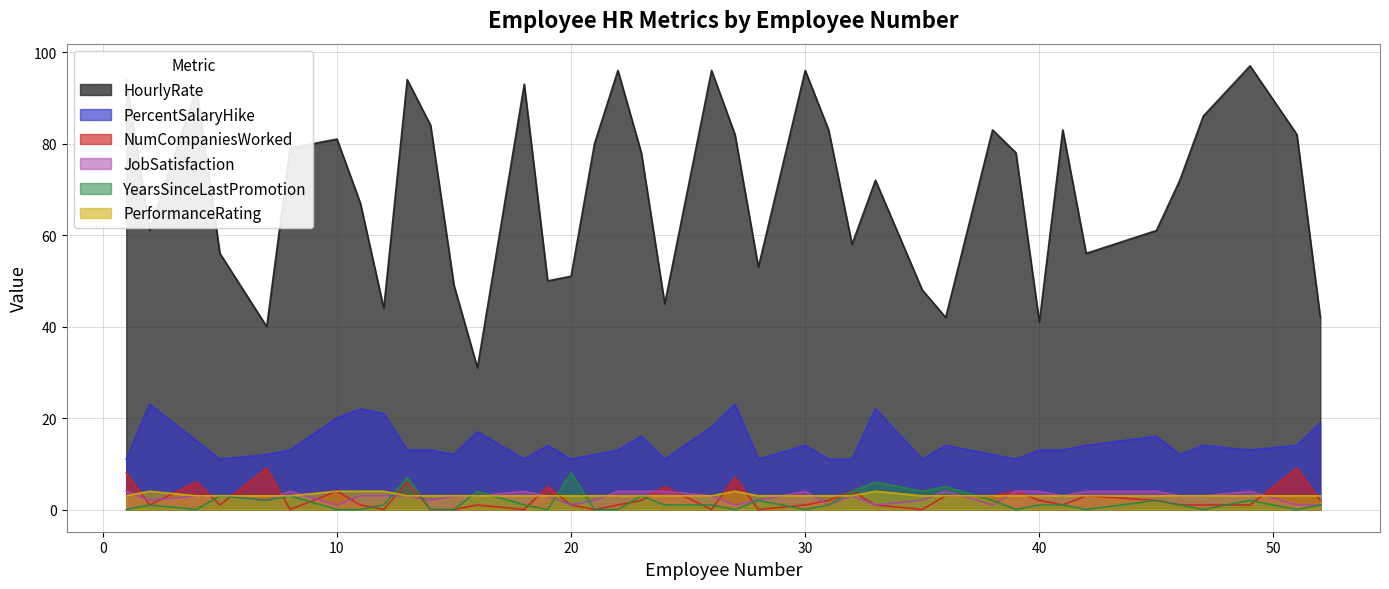

True or false: PerformanceRating and YearsSinceLastPromotion intersect in this chart.

True